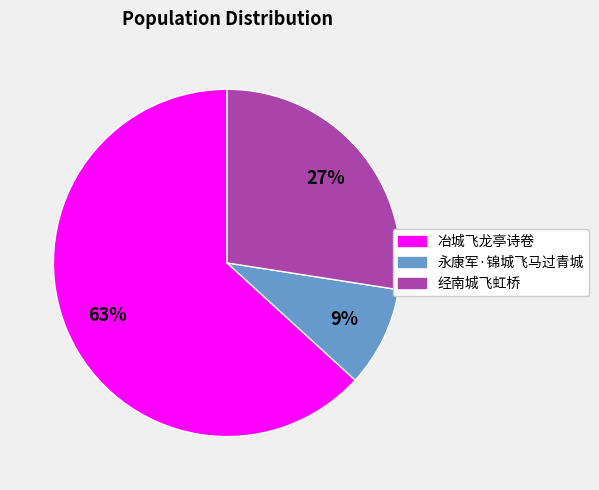

What percentage is the 经南城飞虹桥 slice, to the nearest percent?

27%